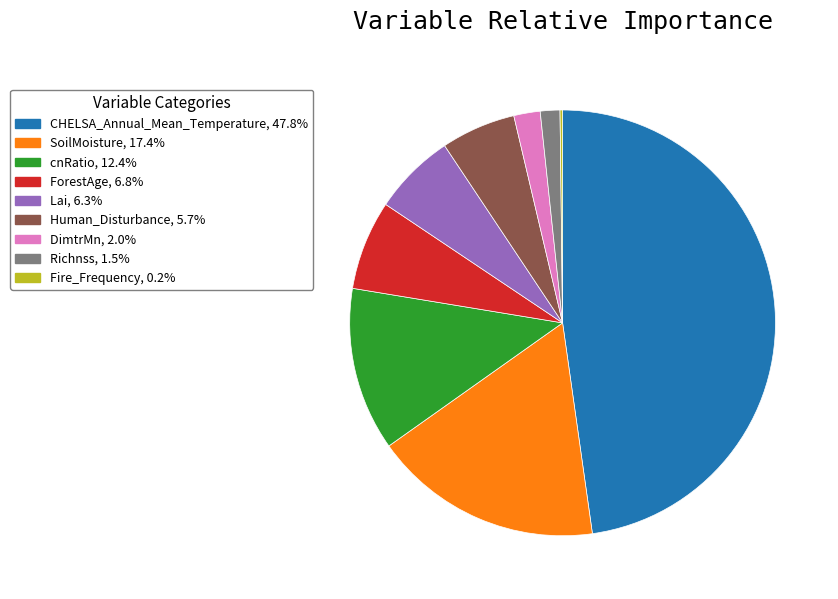

True or false: ForestAge accounts for 1% of the total.

False